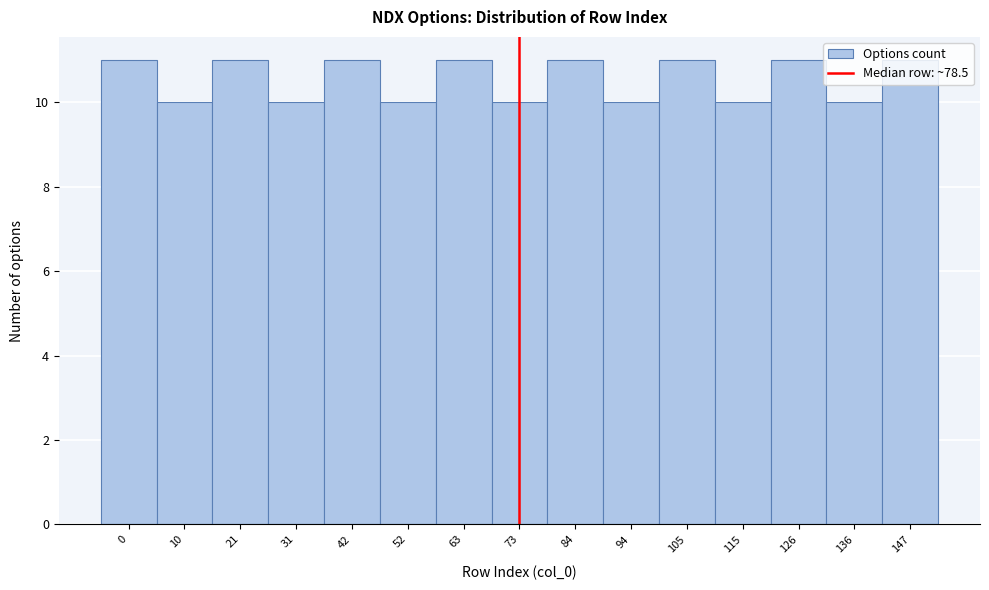

The chart shows a value of 19 at 126. True or false?

False